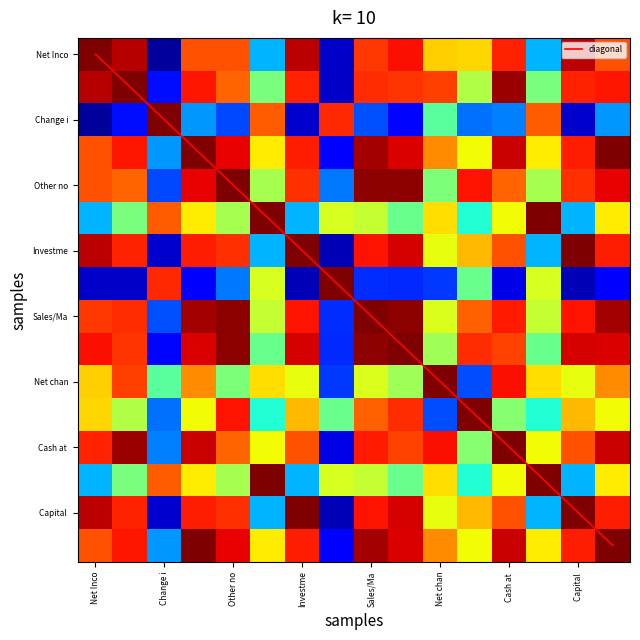

Which series has the widest spread of values?

diagonal